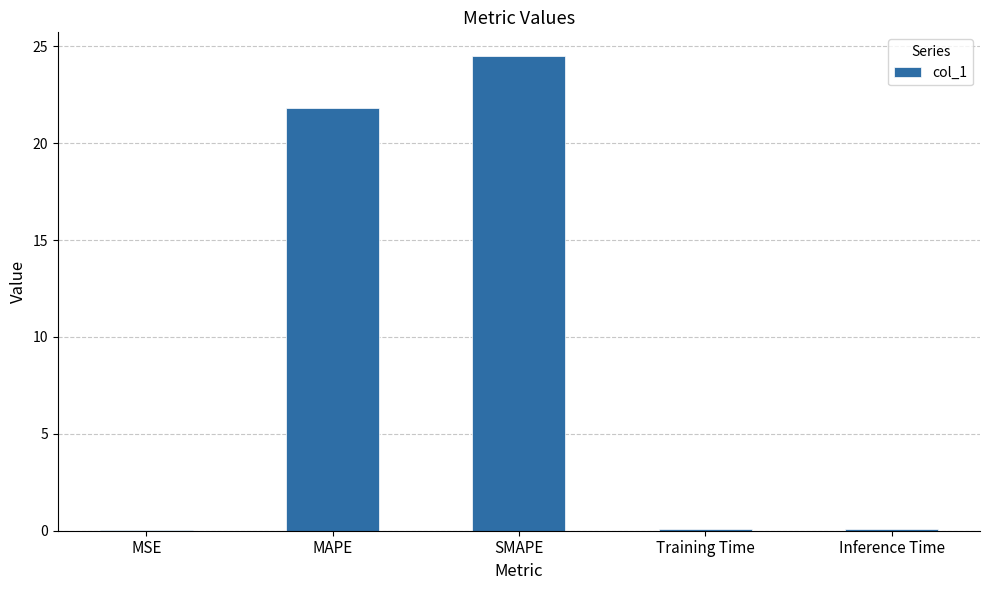

What is the average value?

9.3